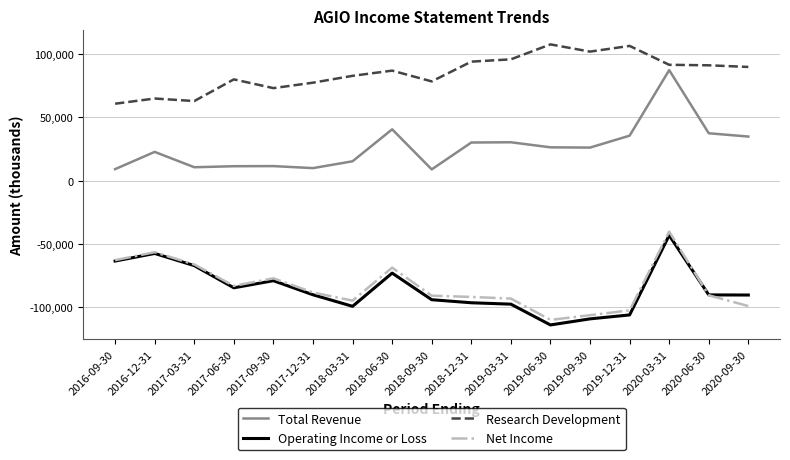

Is it true that Net Income equals -90500 at 2020-06-30?

True